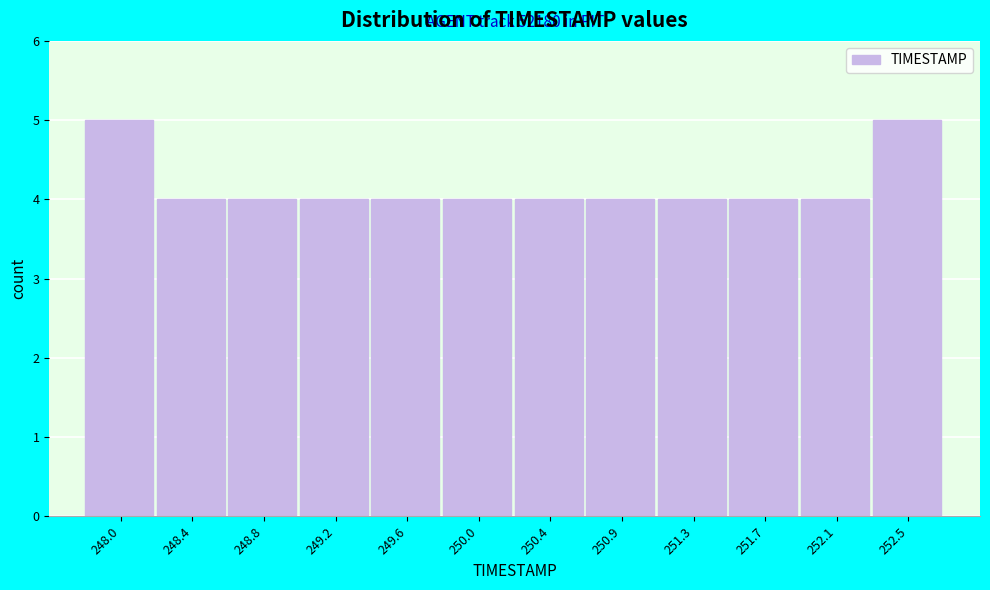

Reading right to left, extract all data points from this chart.

5	4	4	4	4	4	4	4	4	4	4	5